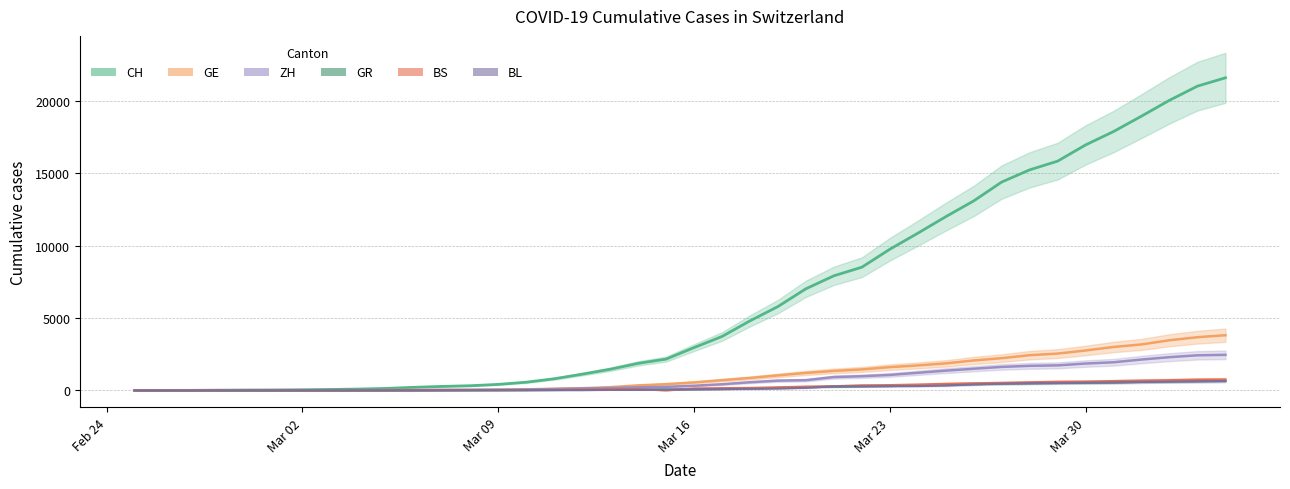

The BS series shows 270 at 2020-03-20. True or false?

True